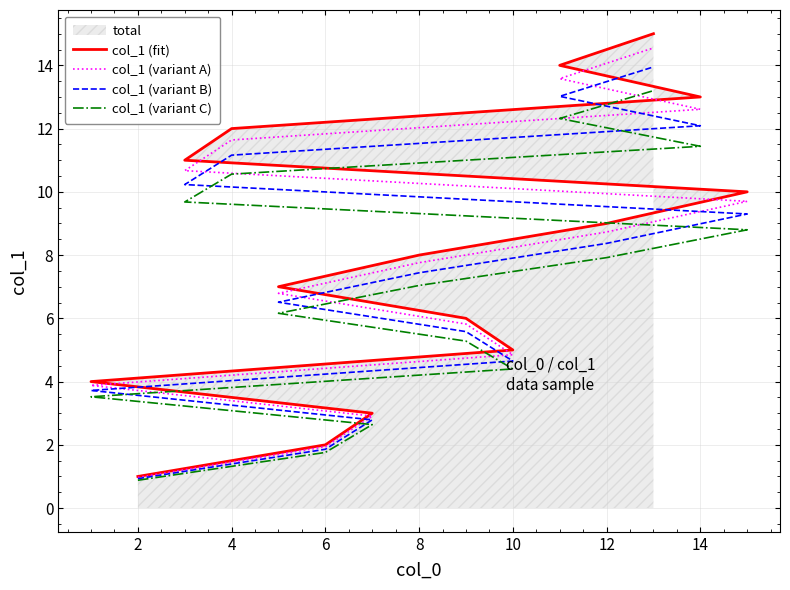

Does the chart have visible grid lines?

Yes